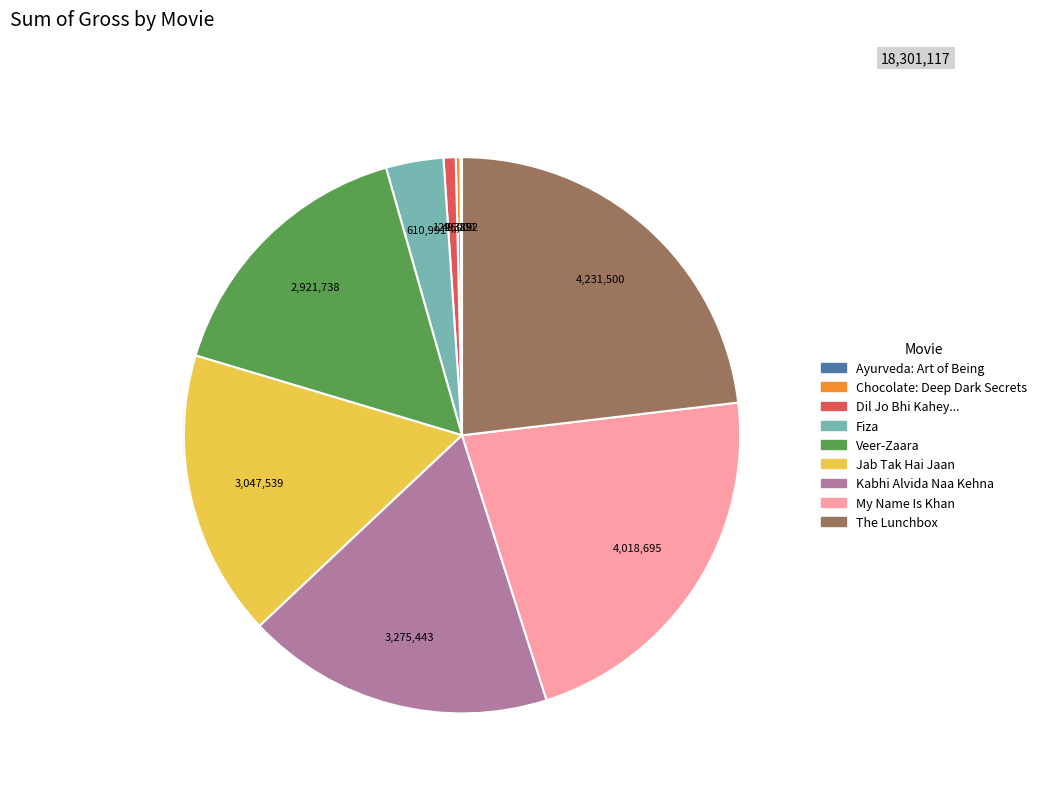

Which slice is the largest?

The Lunchbox